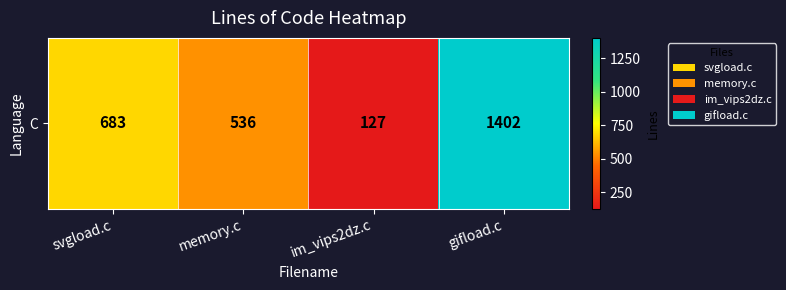

What value does the data have at gifload.c?

1402